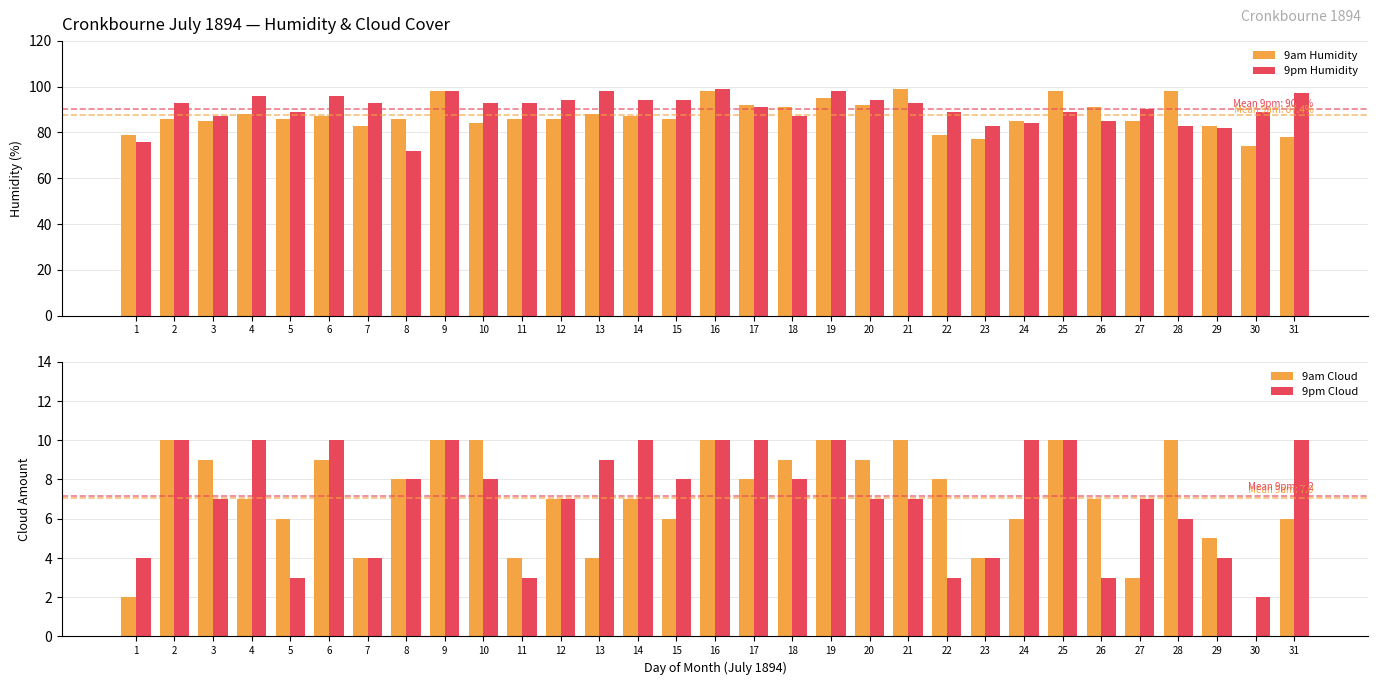

At which category does the chart reach its minimum across all series?

30